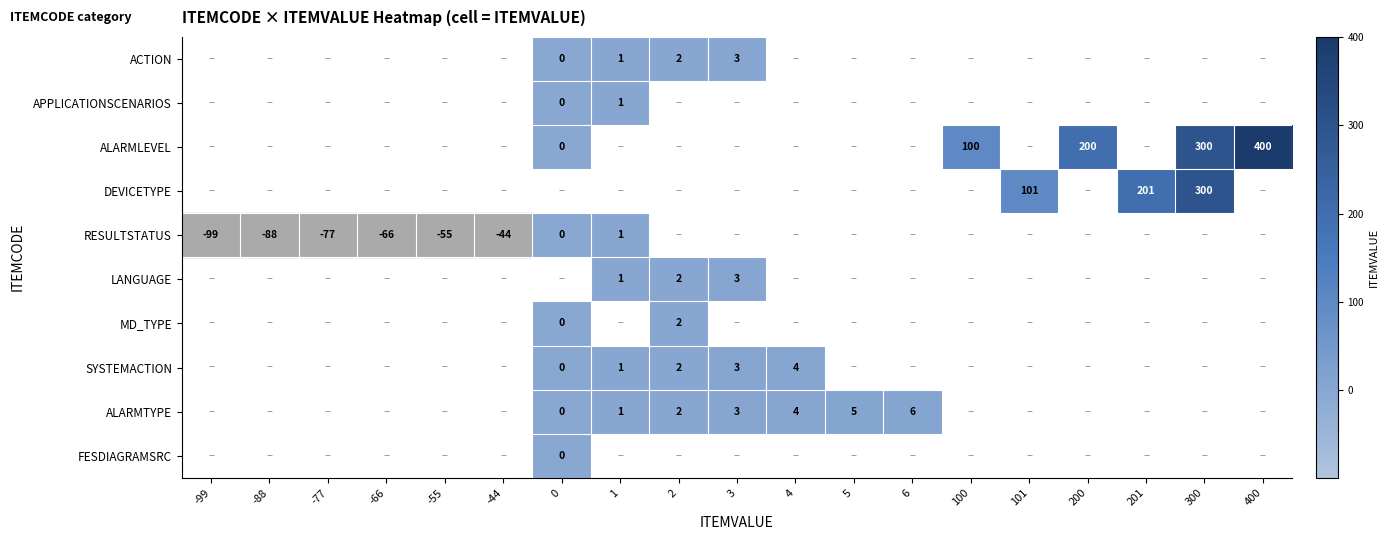

Is it true that SYSTEMACTION equals 1 at 2?

False